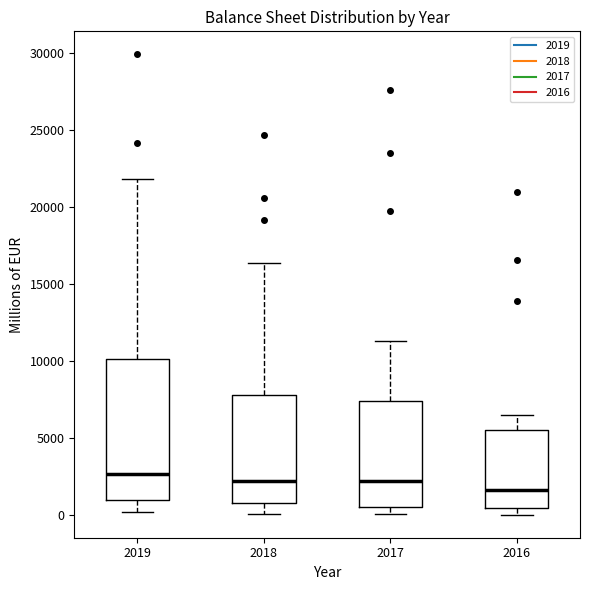

Reading left to right, read every box against the y-axis: the position of its median line, the range the box covers, and the ends of its whiskers. The values are not printed on the chart, so give them approximately, as read against the axis.

2019: median 2500, box 1000 to 10000, whiskers 0 to 22000
2018: median 2000, box 1000 to 8000, whiskers 0 to 16500
2017: median 2000, box 500 to 7500, whiskers 0 to 11500
2016: median 1500, box 500 to 5500, whiskers 0 to 6500